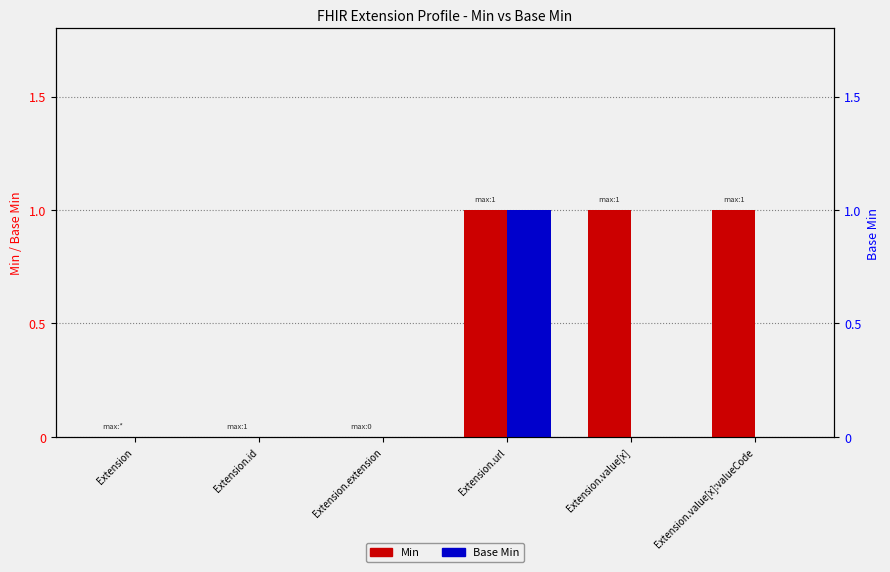

Which category has the highest value in the Min series?

Extension.url